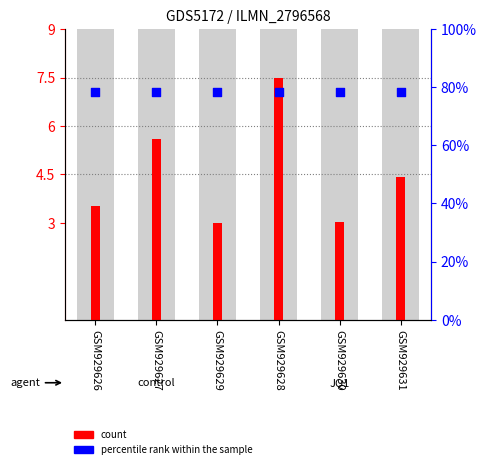

Which series has the largest Y range (max minus min)?

count